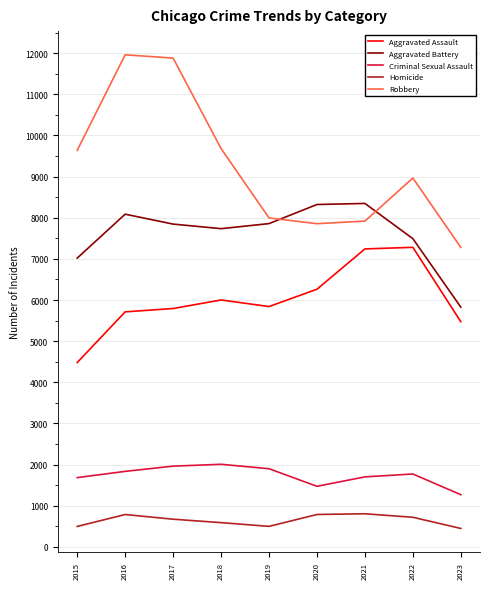

Is the value of Robbery at 2020 greater than the value of Aggravated Assault at 2019?

Yes